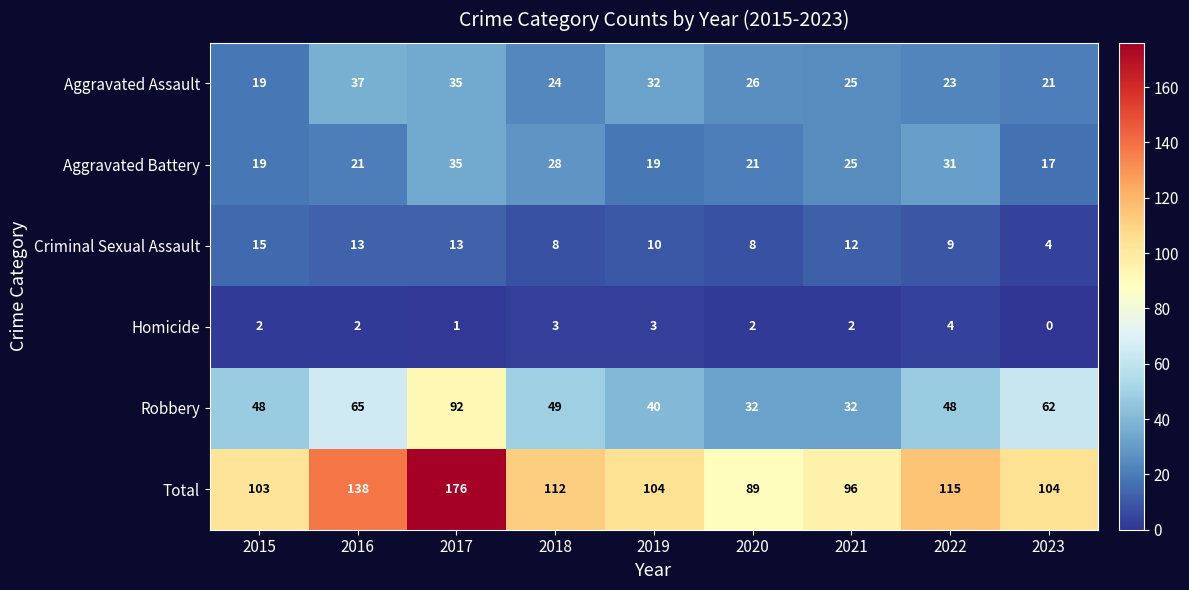

What is the difference between the highest and lowest values at 2022?

111